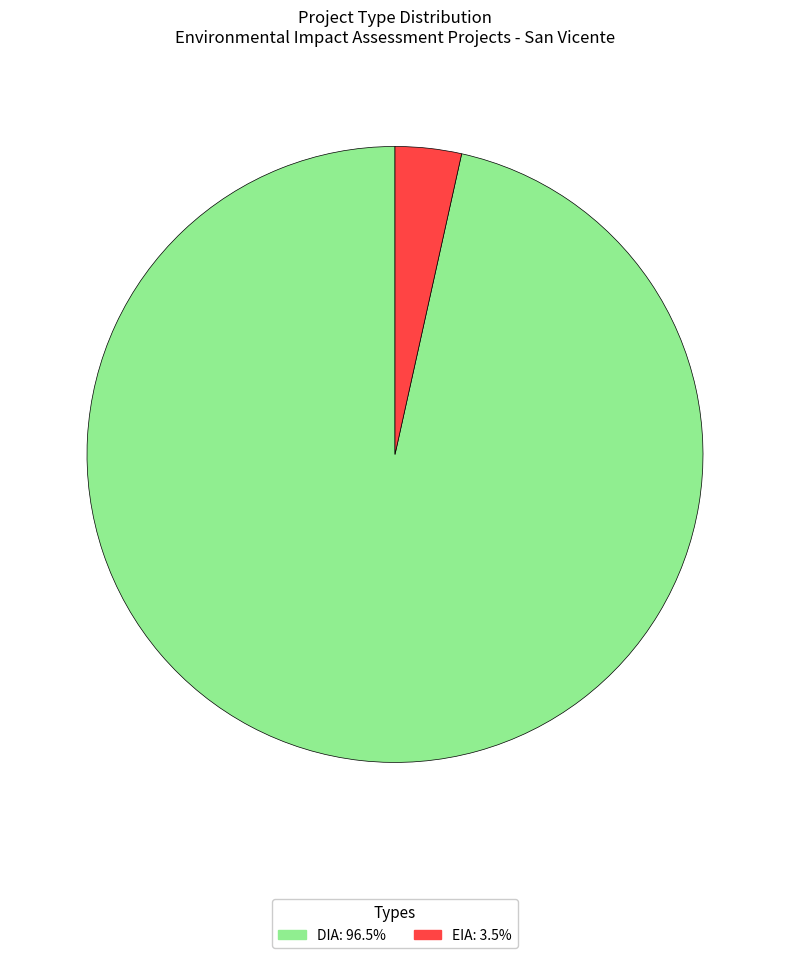

Which category has the smallest portion of the pie?

EIA